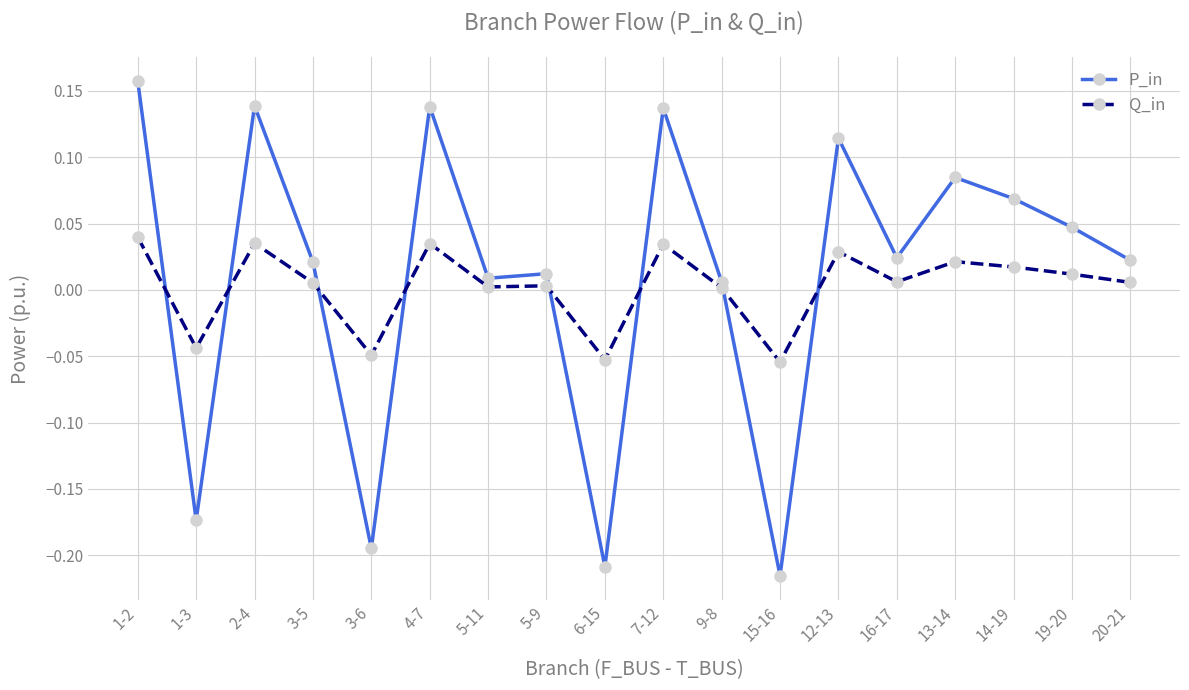

True or false: P_in and Q_in cross at least once.

True